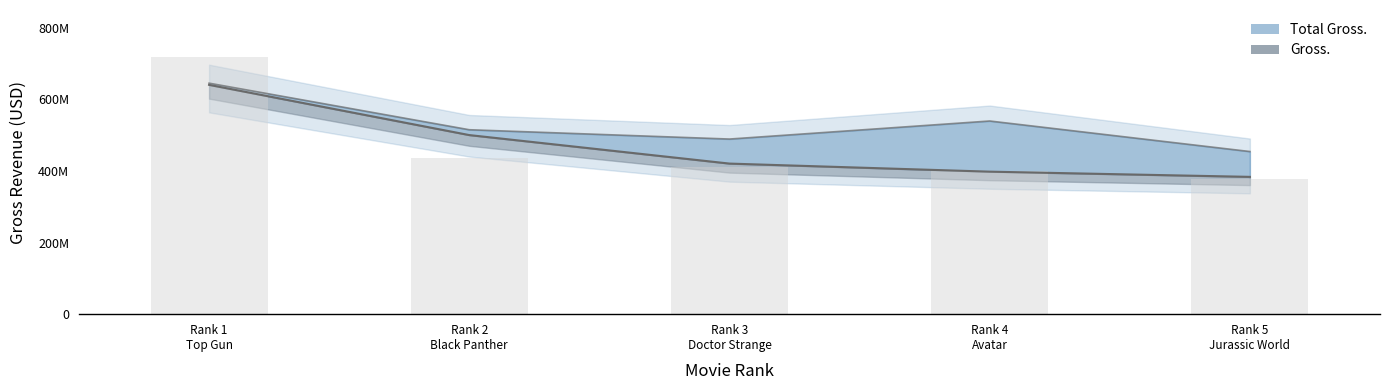

Is it true that the value at Rank 2
Black Panther is 289915812.2?

False